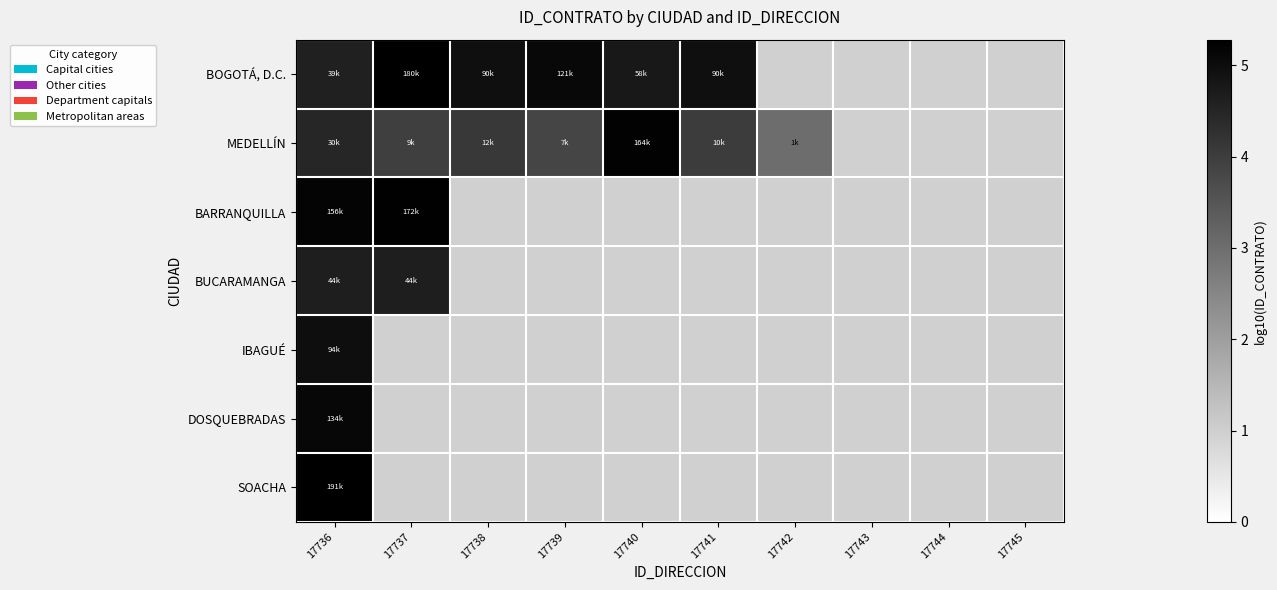

What is the minimum value shown in the chart?

3.0